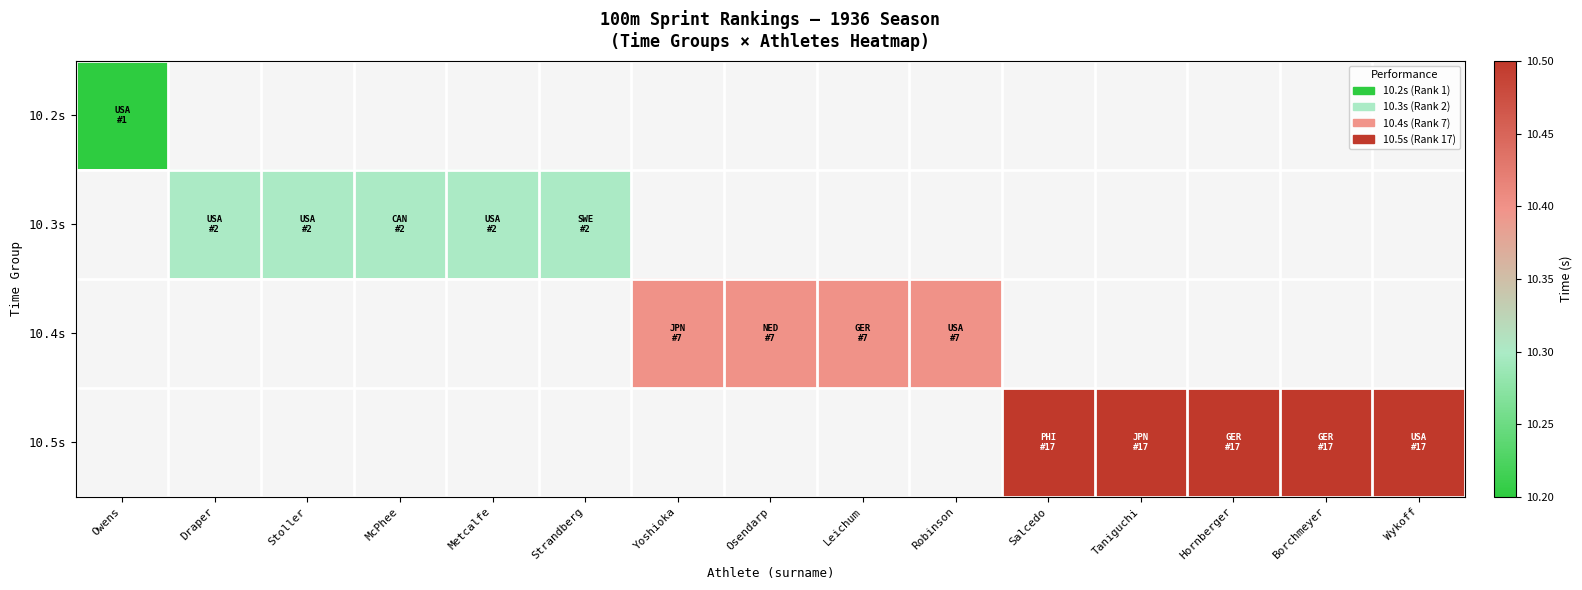

Between Yoshioka and Hornberger, which is larger?

Hornberger